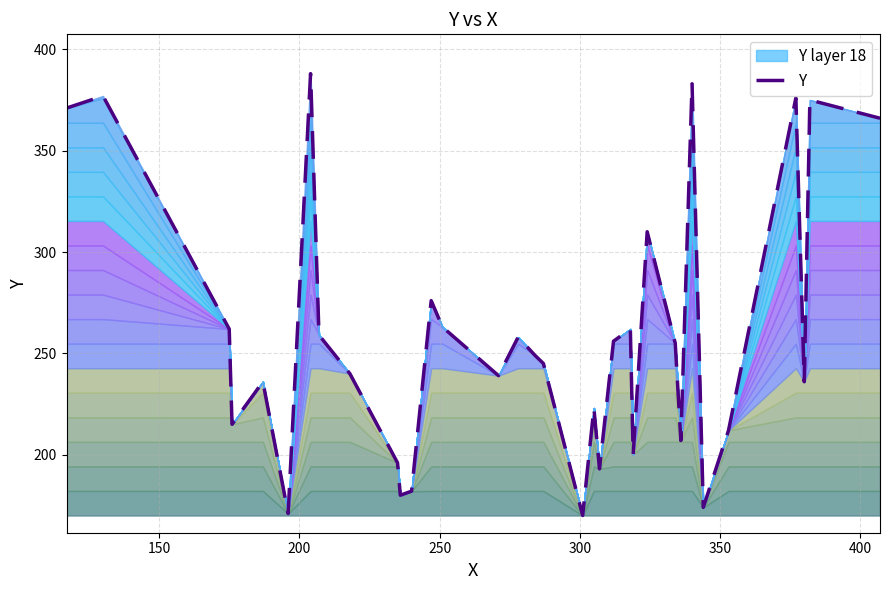

What is the difference between the maximum and minimum values?

218